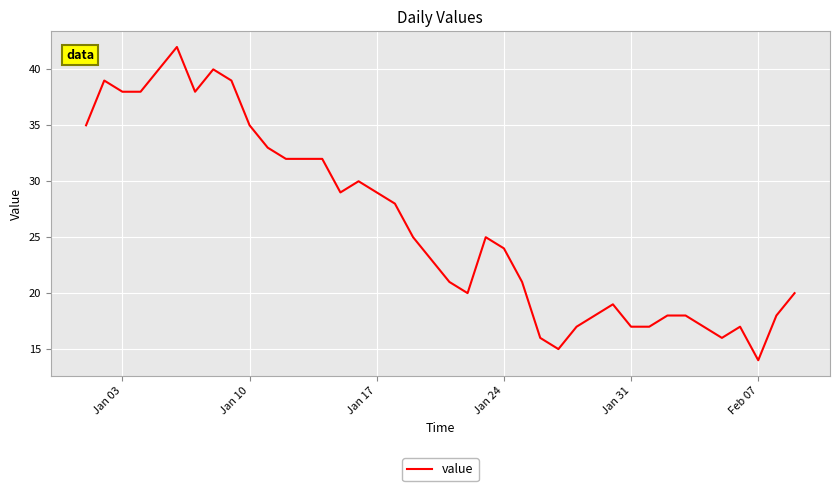

What is the minimum value shown in the chart?

14